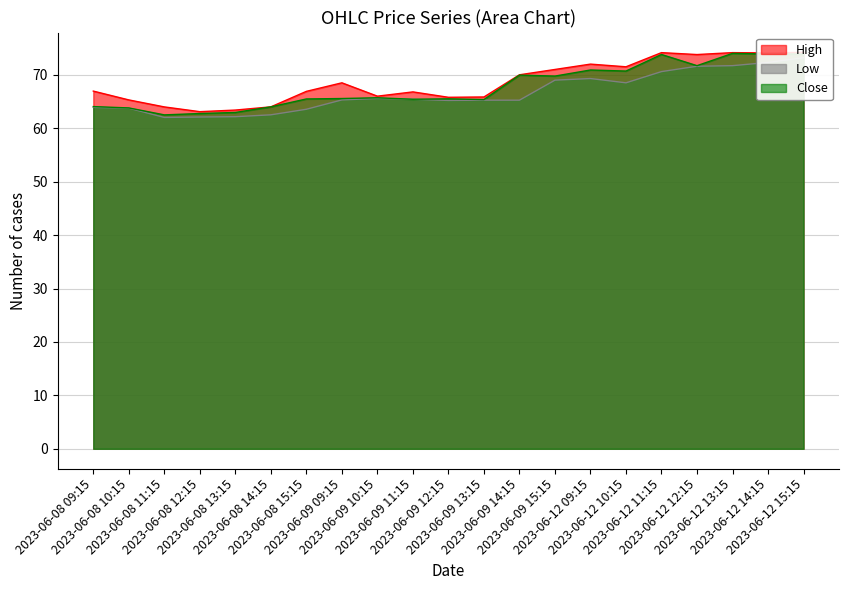

How many lines are shown in the chart?

3